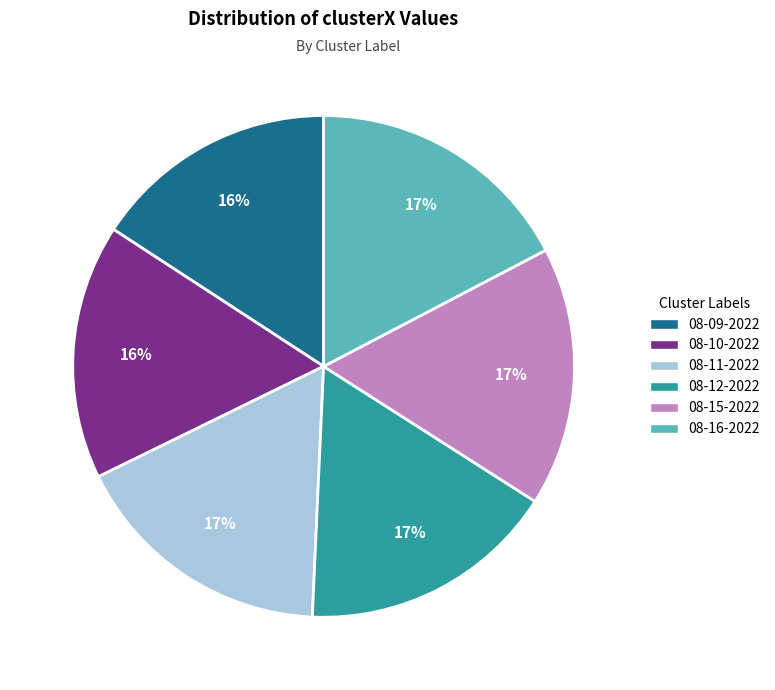

Which has a higher value, 08-11-2022 or 08-09-2022?

08-11-2022